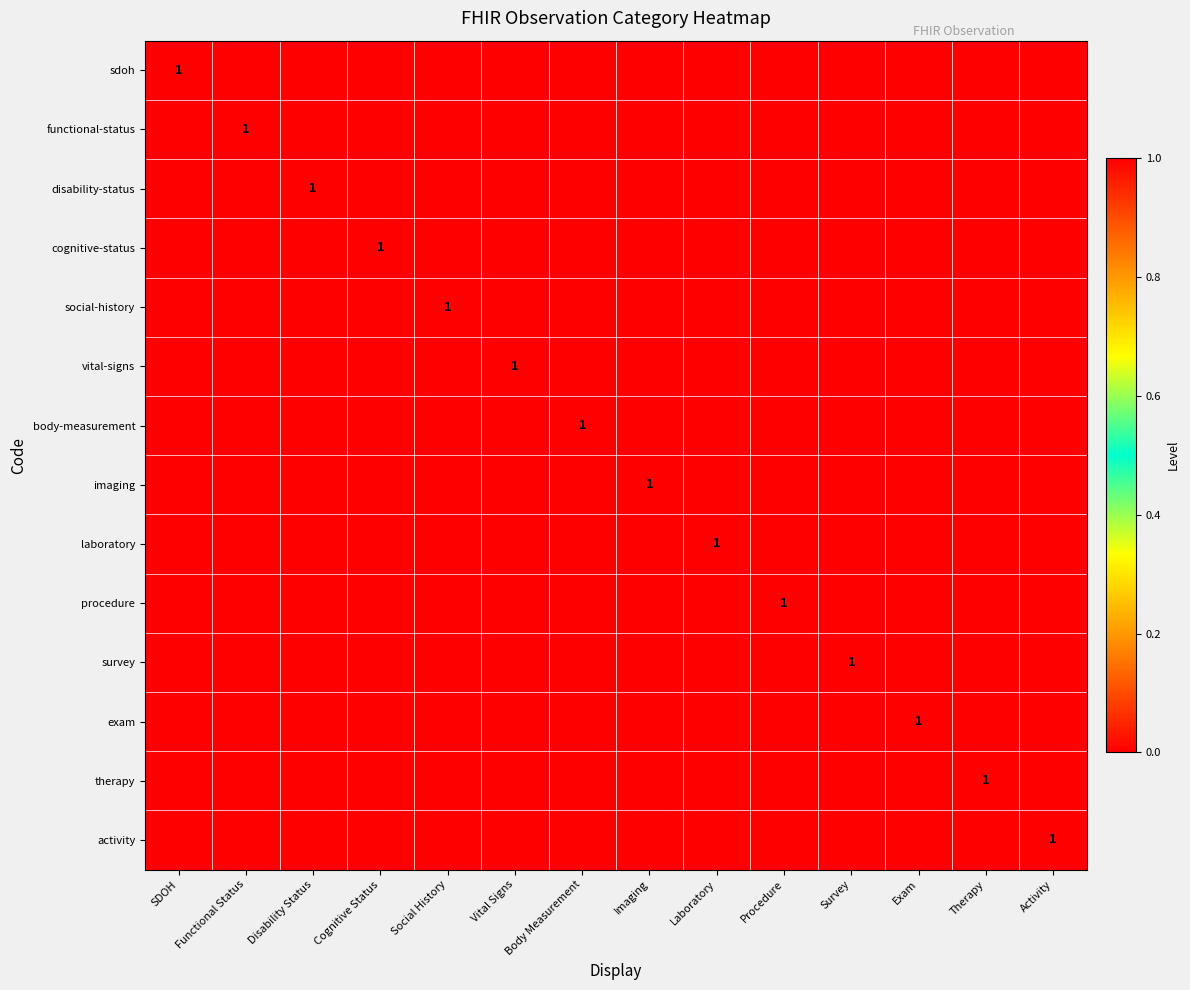

Which series changed the most between Imaging and Therapy?

imaging